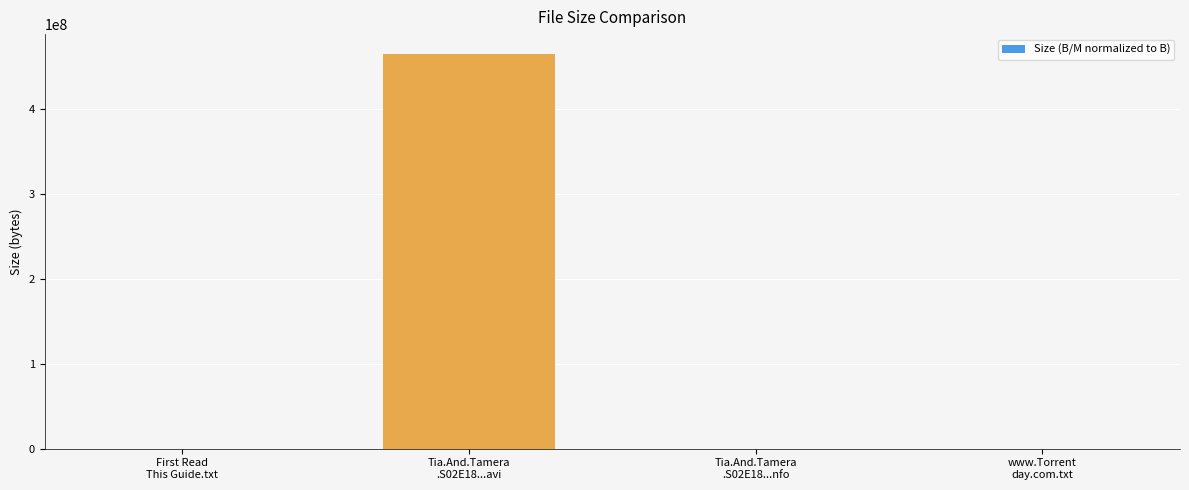

What is the greatest value displayed?

464988160